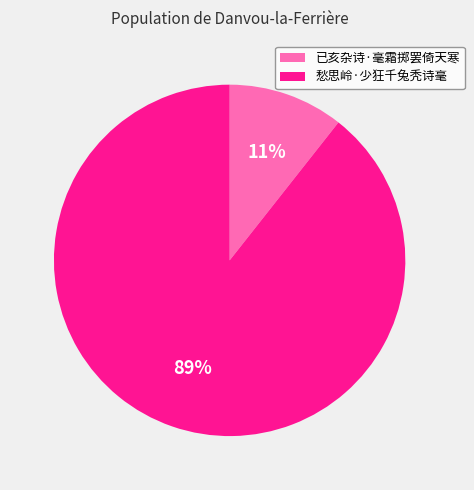

What is the largest slice in the pie chart?

愁思岭·少狂千兔秃诗毫